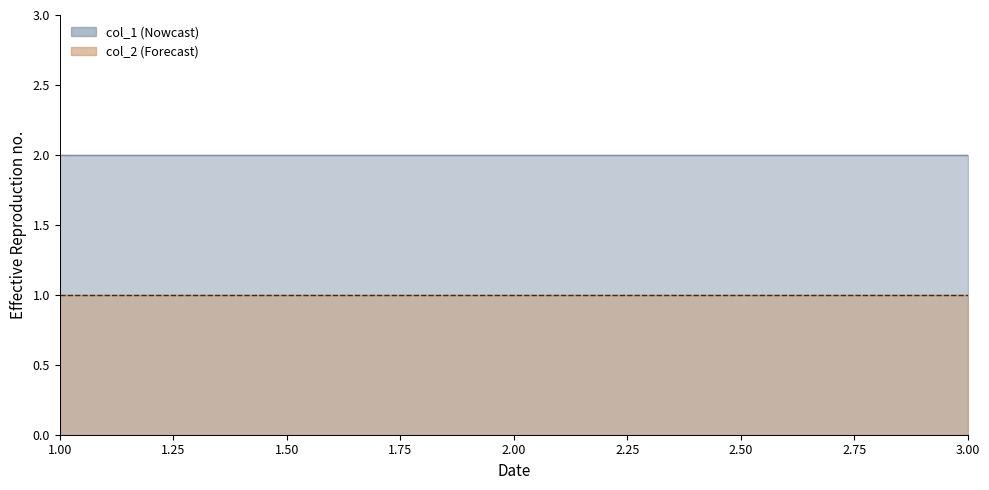

What is the maximum value shown in the chart?

2